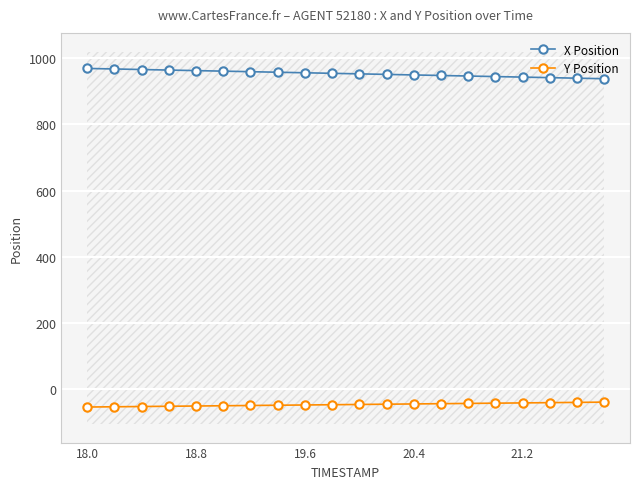

Reading left to right, what are all the values shown in this chart?

X Position: 968.9	967.3	965.7	964.0	962.4	960.7	959.1	957.5	955.8	954.2	952.6	950.9	949.3	947.7	946.0	944.4	942.8	941.1	939.5	937.9
Y Position: -53.9	-53.1	-52.3	-51.5	-50.8	-50.0	-49.2	-48.4	-47.7	-46.9	-46.1	-45.3	-44.5	-43.7	-43.0	-42.2	-41.4	-40.6	-39.8	-39.0